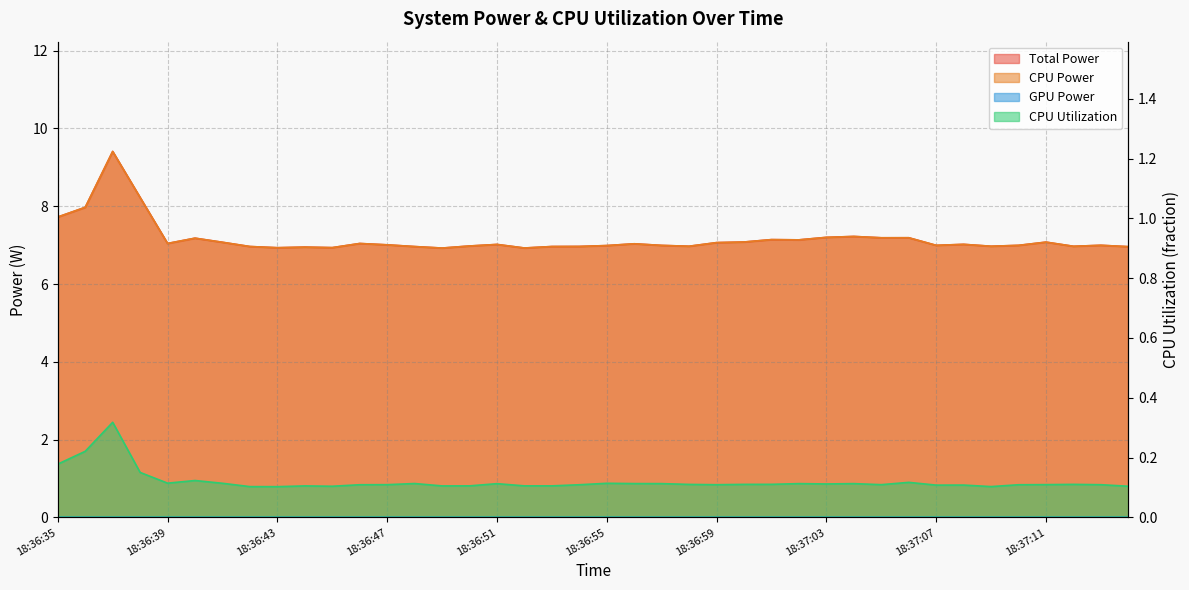

How many distinct data groups are displayed?

3